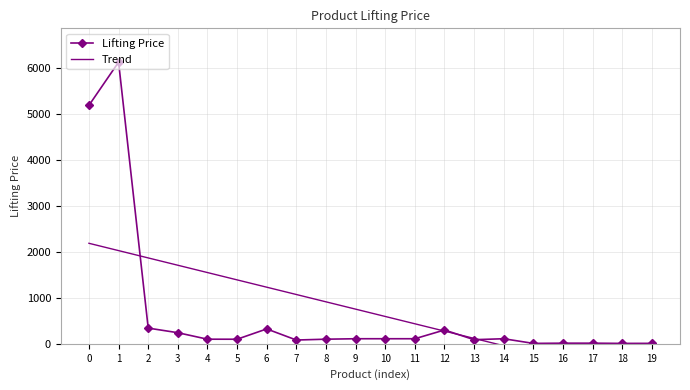

True or false: Trend has more than 0 points higher than both neighbors.

False